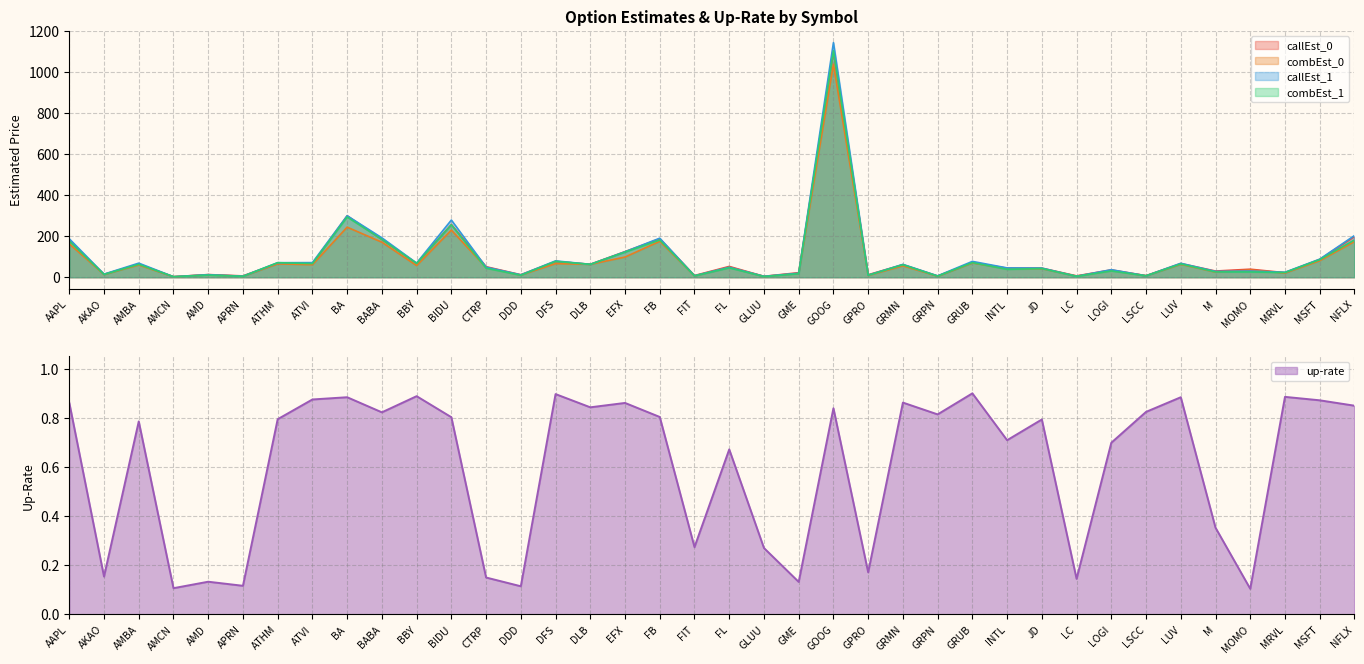

In callEst_1, how many points are lower than both neighbors (excluding endpoints)?

14